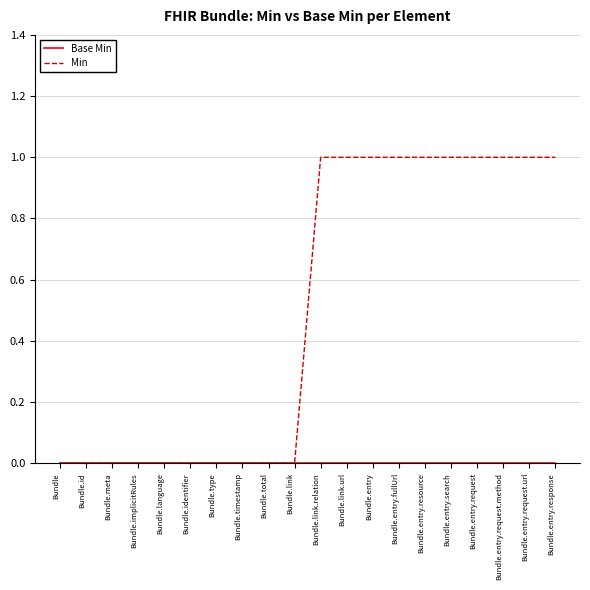

Which series has the widest spread of values?

Min